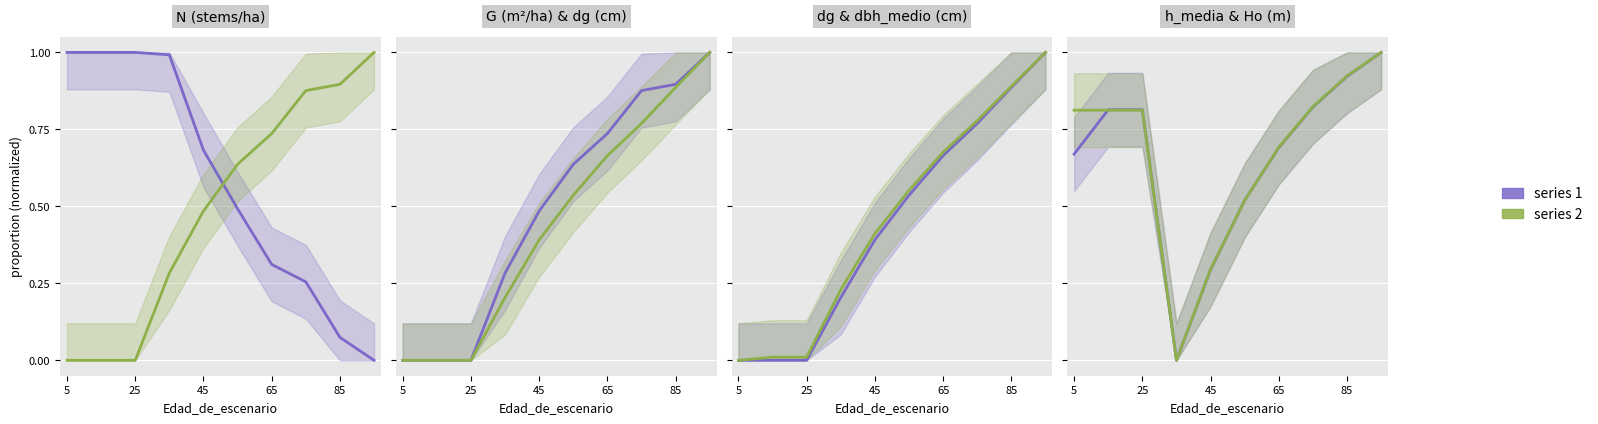

Is this an area chart (filled region under the line)?

No